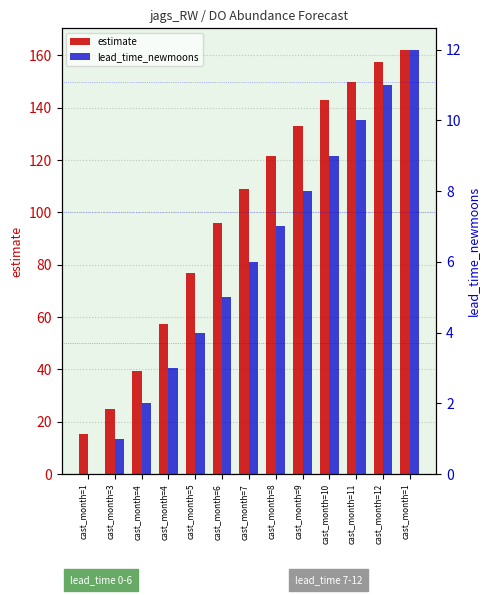

Is it true that estimate equals 76.7 at cast_month=5?

True